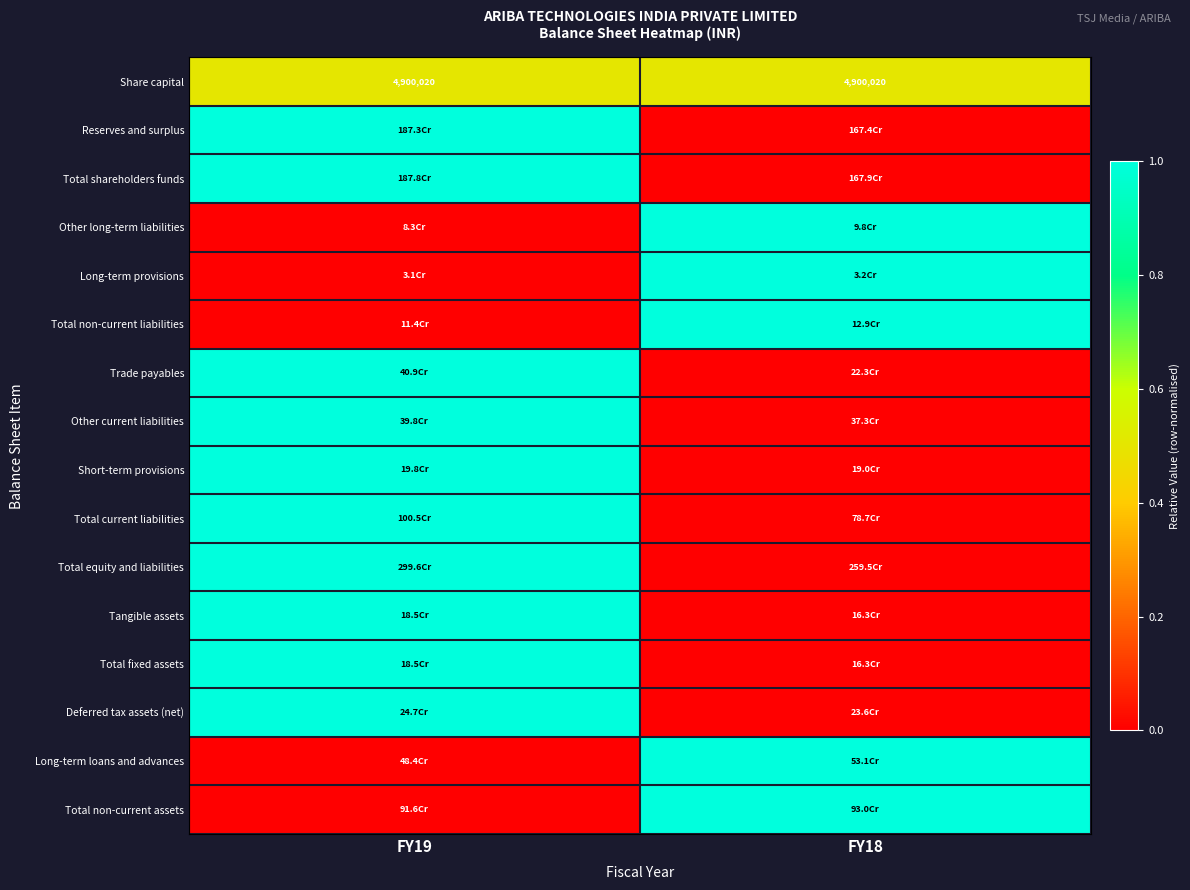

What is the sum of all Share capital values?

9800040